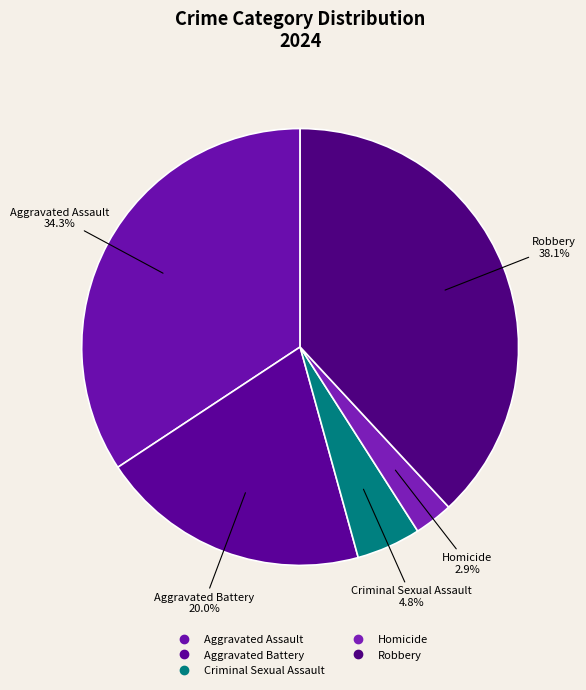

What portion of the pie excludes Aggravated Assault?

65.7%